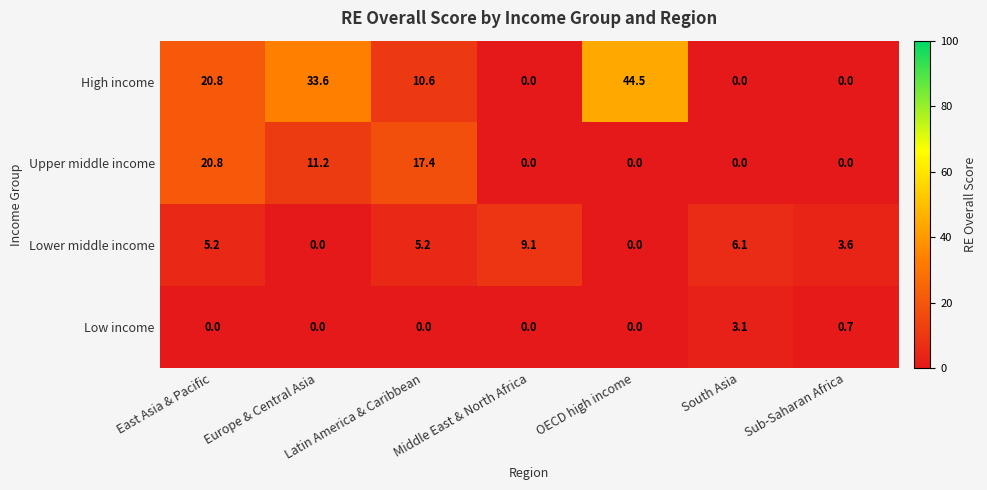

True or false: High income has a value of 20.8 at Europe & Central Asia.

False